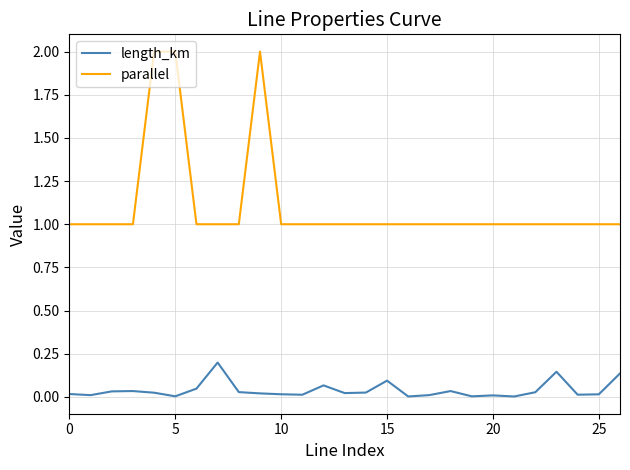

Which series has the widest spread of values?

parallel